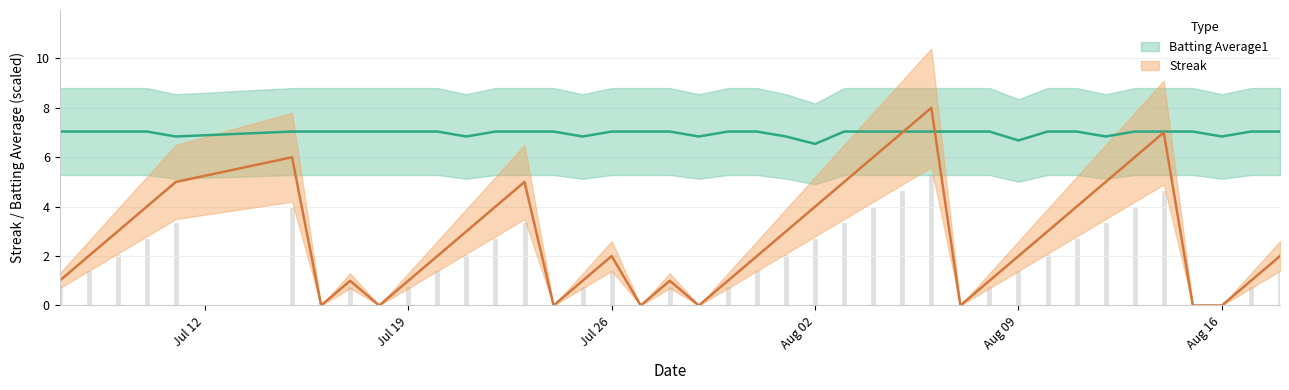

True or false: Streak and Batting Average1 cross at least once.

True